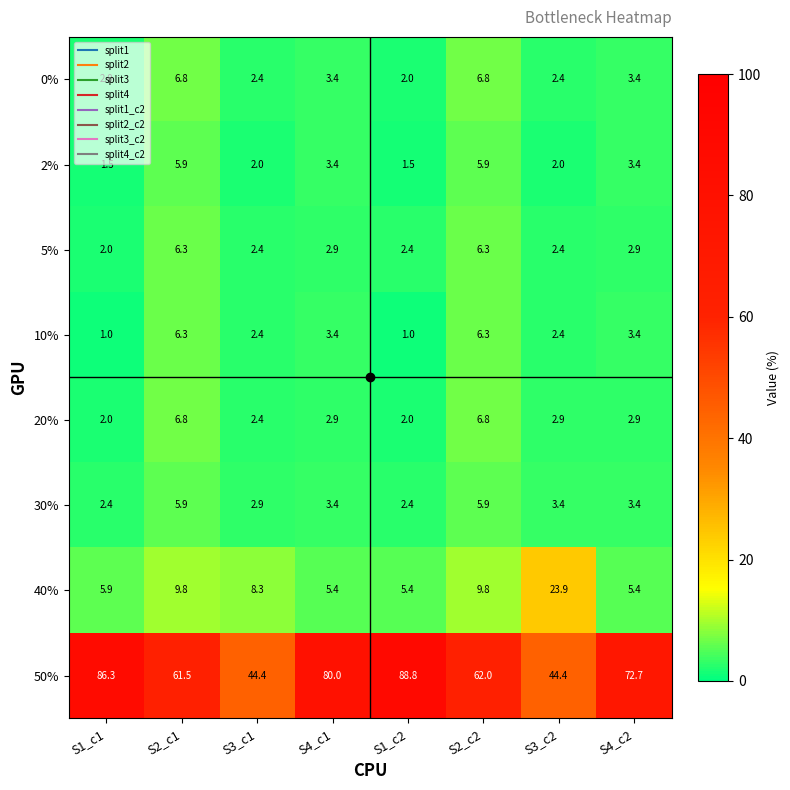

What is the sum of the 40% values at S4_c1 and S3_c2?

29.3